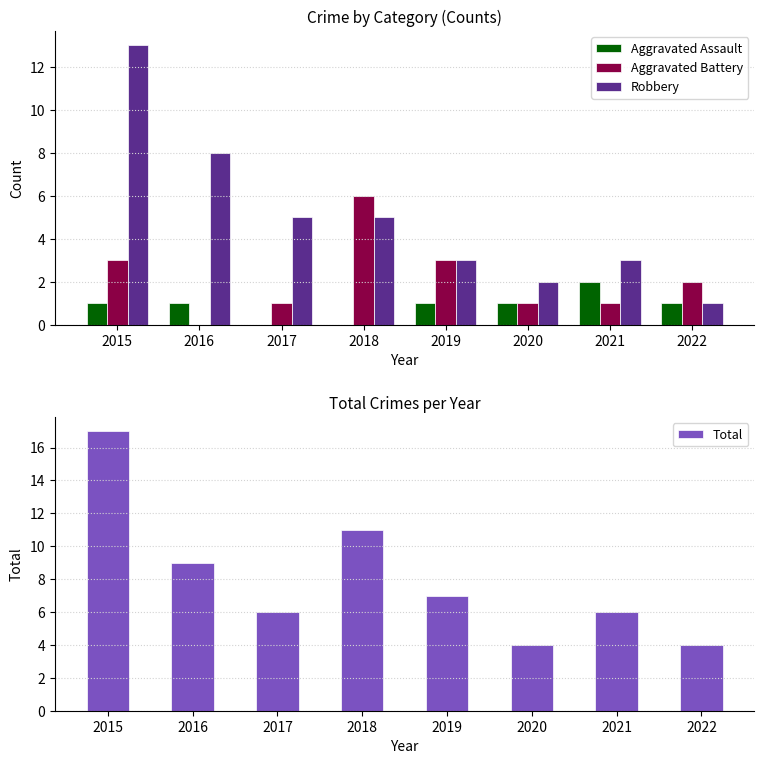

What value does the Total series have at 2018?

11